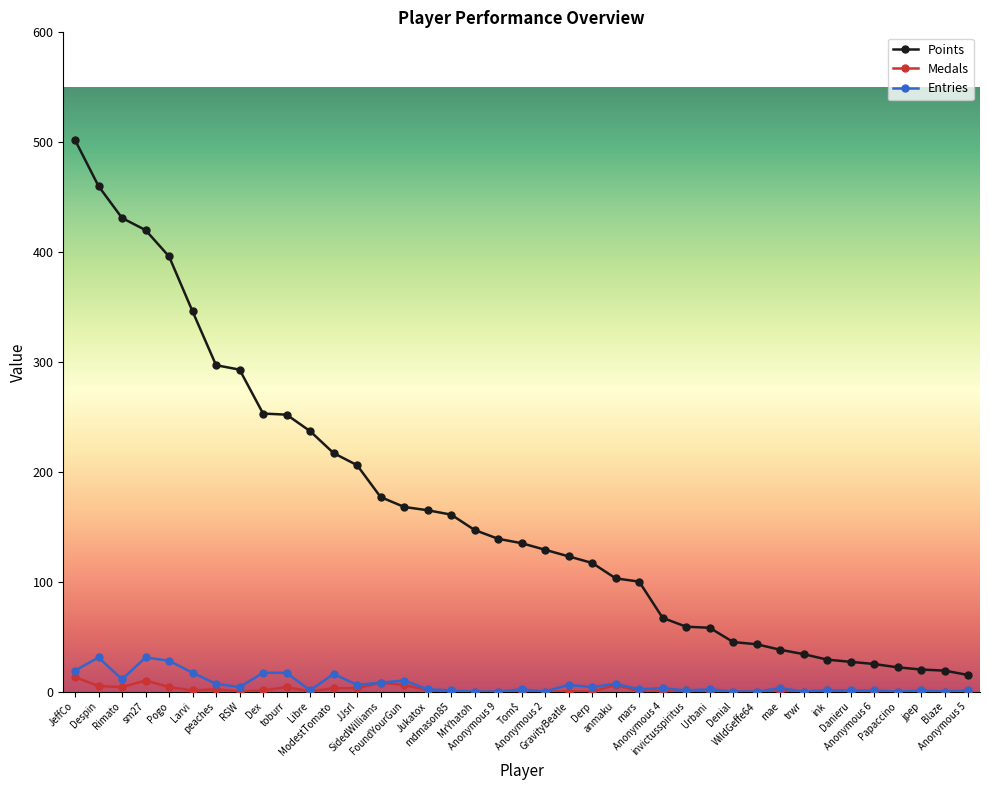

What is the sum of the Points values at invictusspiritus and Derp?

176